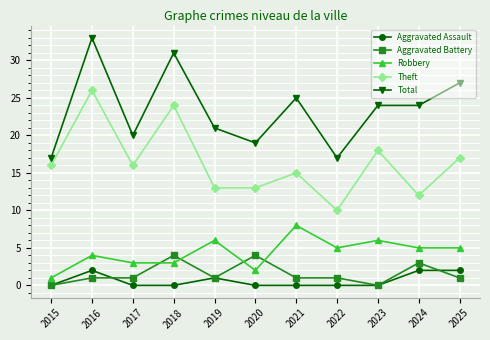

Which series has the largest total across all categories?

Total